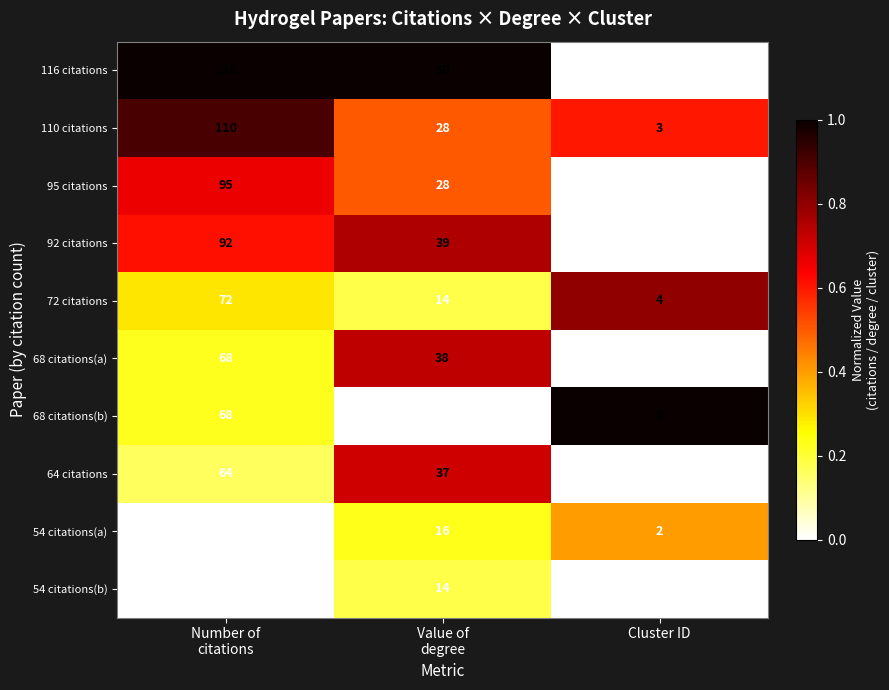

What value does the 72 citations series have at Cluster ID, to the nearest 5?

5